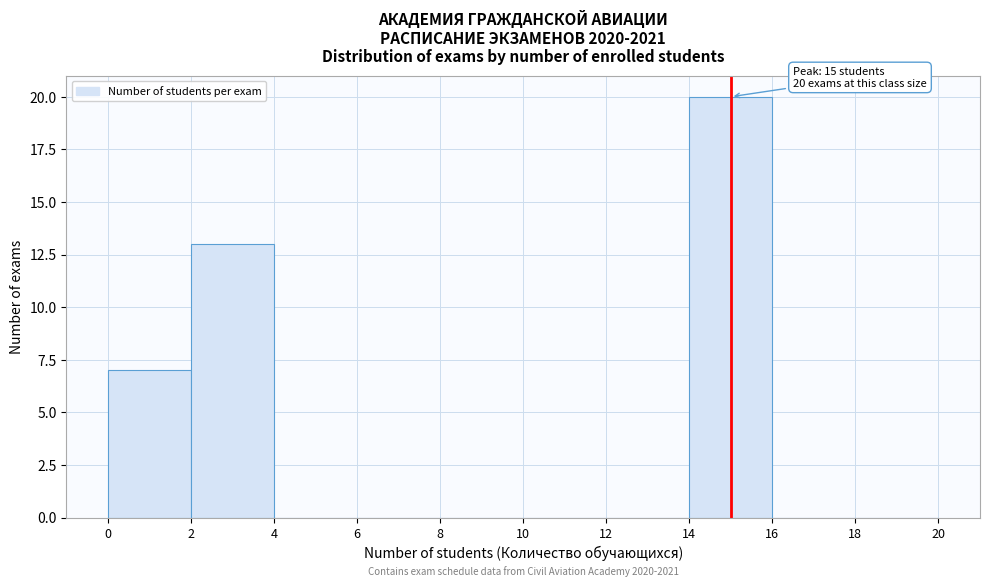

Which range on the x-axis has the tallest bar?

14 to 16